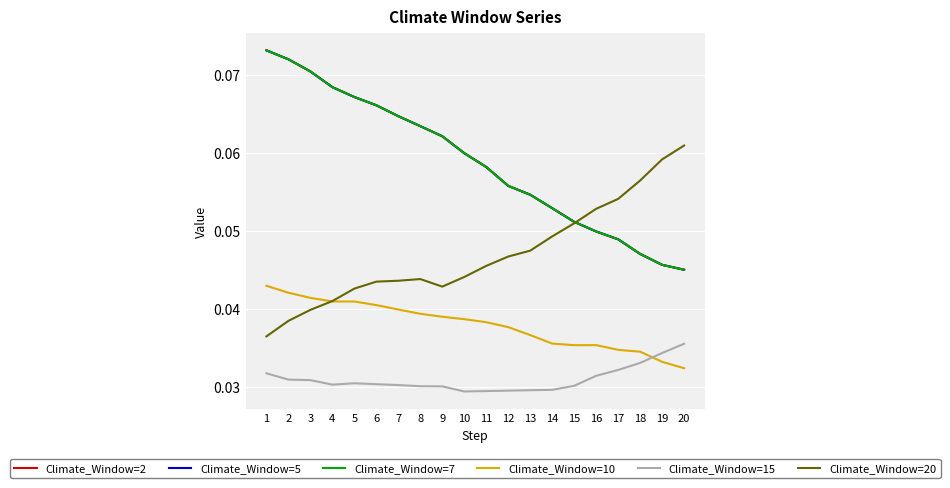

Where is Climate_Window=20 nearest to the value 0?

1